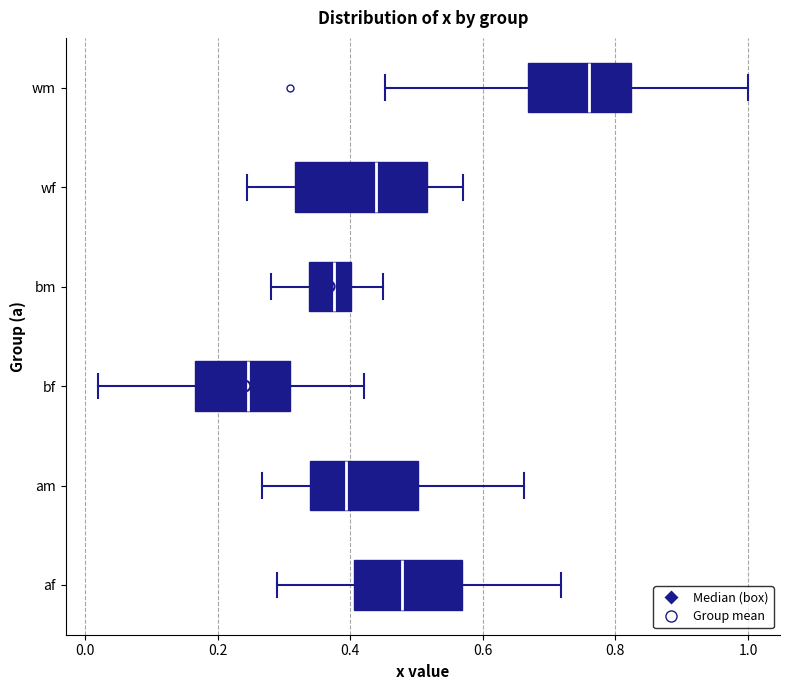

Which box is the widest, from its left edge to its right edge?

wf